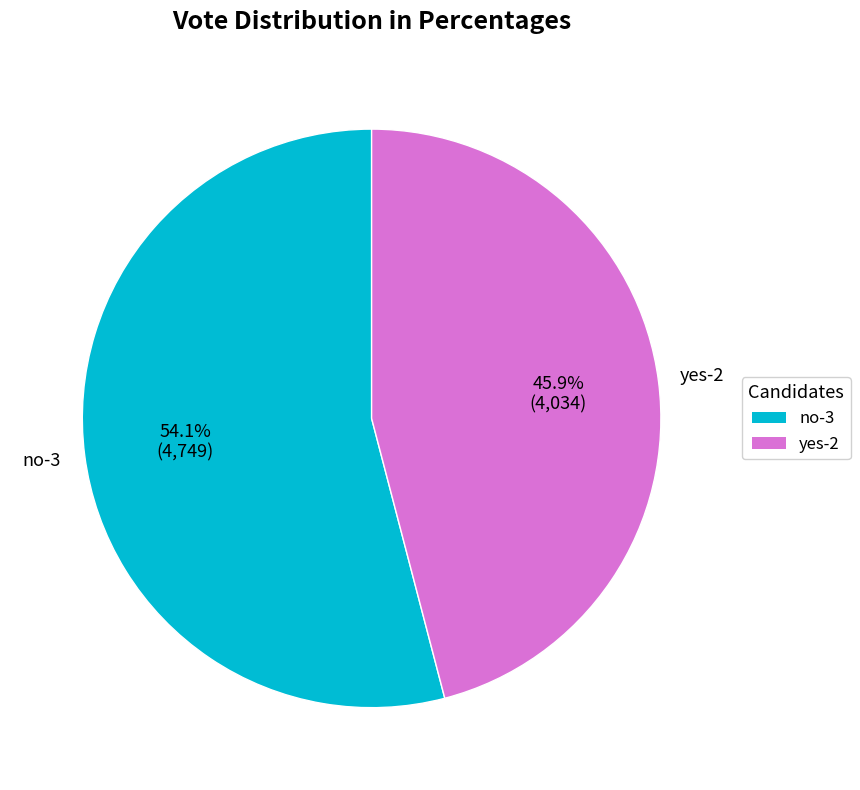

What is the smallest slice in the pie chart?

yes-2